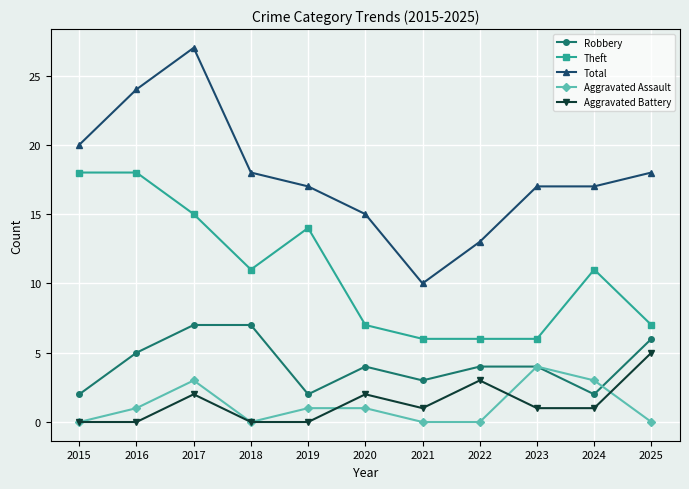

Reading left to right, extract all data points from this chart.

Robbery: 2015=2	2016=5	2017=7	2018=7	2019=2	2020=4	2021=3	2022=4	2023=4	2024=2	2025=6
Theft: 2015=18	2016=18	2017=15	2018=11	2019=14	2020=7	2021=6	2022=6	2023=6	2024=11	2025=7
Total: 2015=20	2016=24	2017=27	2018=18	2019=17	2020=15	2021=10	2022=13	2023=17	2024=17	2025=18
Aggravated Assault: 2015=0	2016=1	2017=3	2018=0	2019=1	2020=1	2021=0	2022=0	2023=4	2024=3	2025=0
Aggravated Battery: 2015=0	2016=0	2017=2	2018=0	2019=0	2020=2	2021=1	2022=3	2023=1	2024=1	2025=5